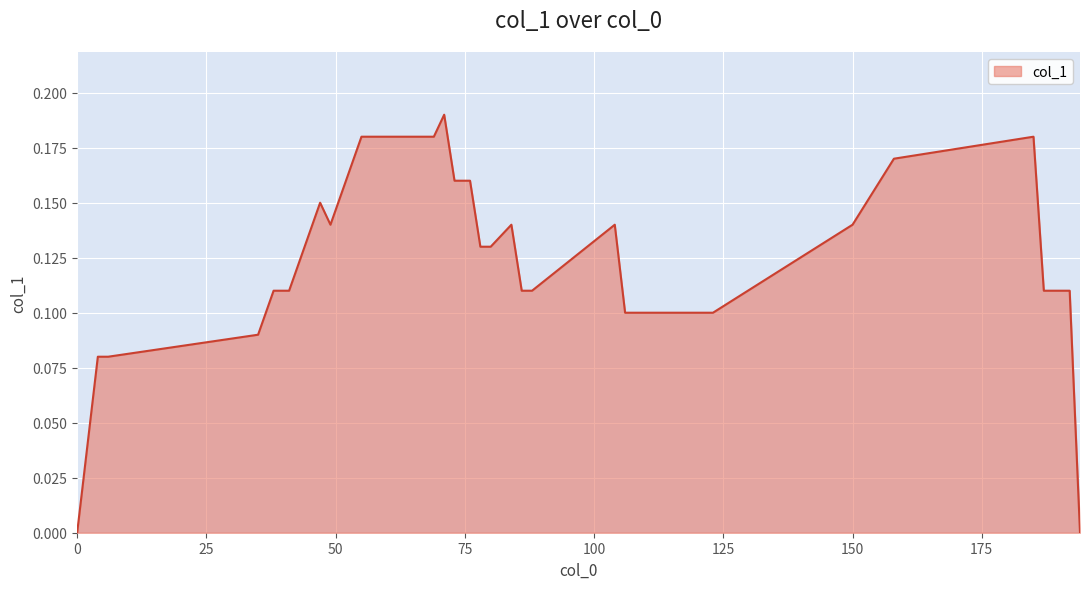

List the labels in order of value, smallest first.

0, 194, 4, 6, 35, 106, 115, 123, 38, 41, 86, 88, 187, 192, 44, 78, 80, 49, 84, 104, 150, 47, 52, 73, 76, 158, 55, 69, 185, 71